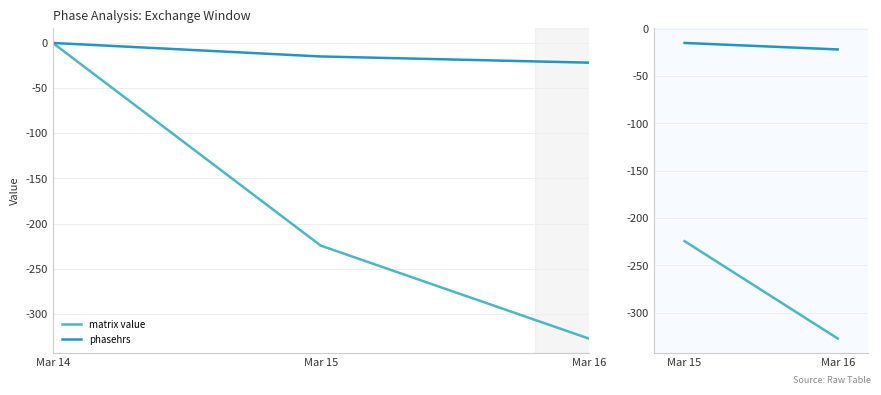

Rank the categories by matrix value value from lowest to highest.

Mar 16, Mar 15, Mar 14